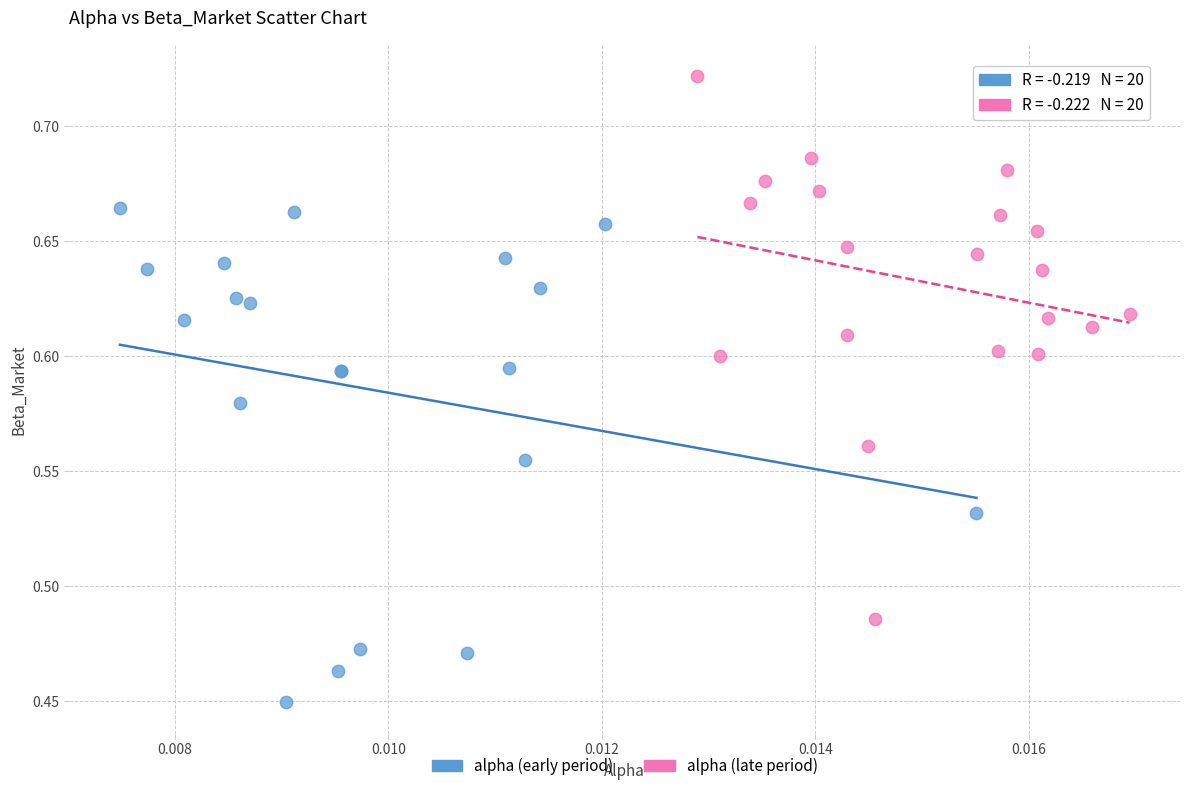

Which series reaches the minimum Y coordinate?

alpha (early period)